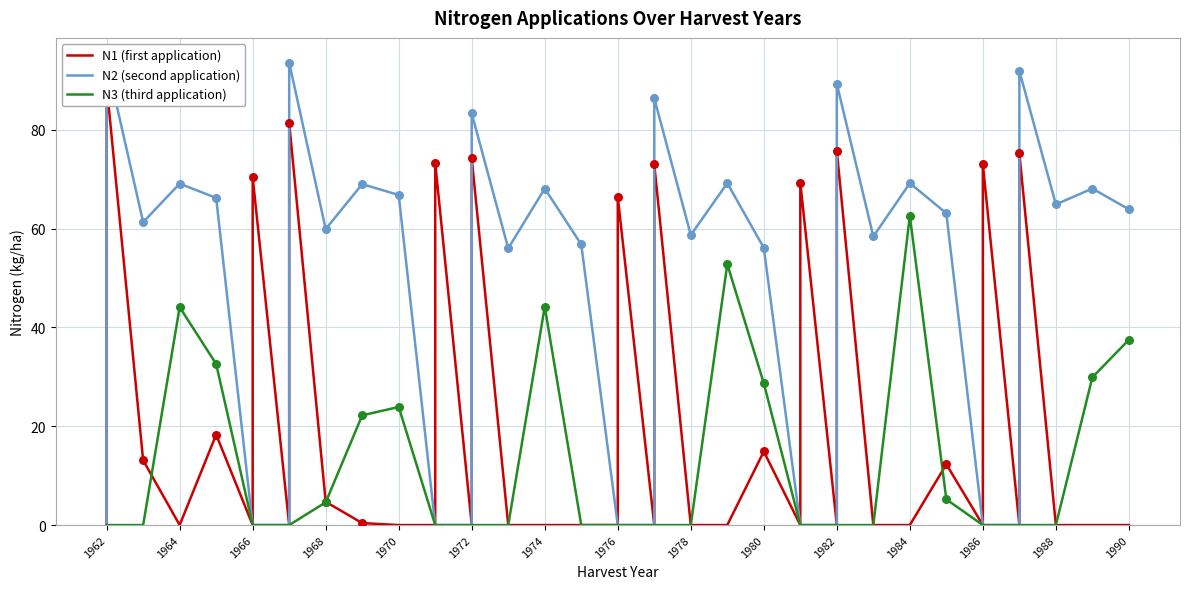

Which series reaches the maximum Y coordinate?

N2 (second application)